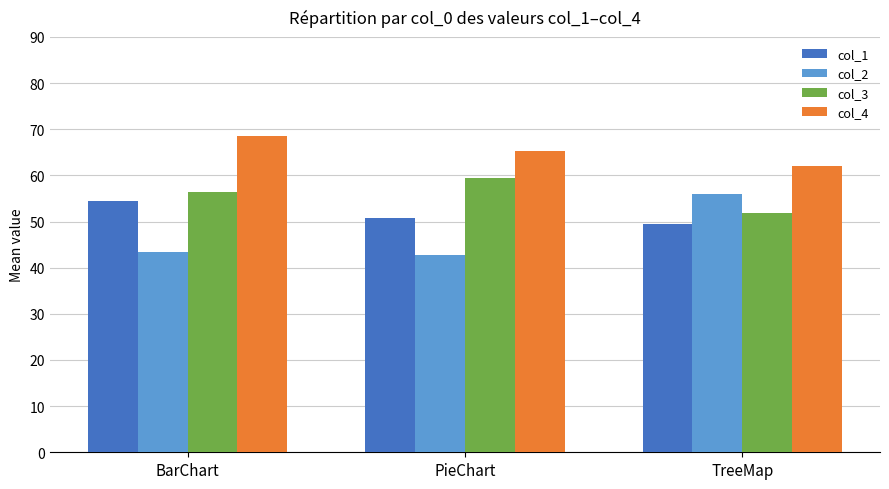

Is it true that col_4 equals 62.1 at TreeMap?

True